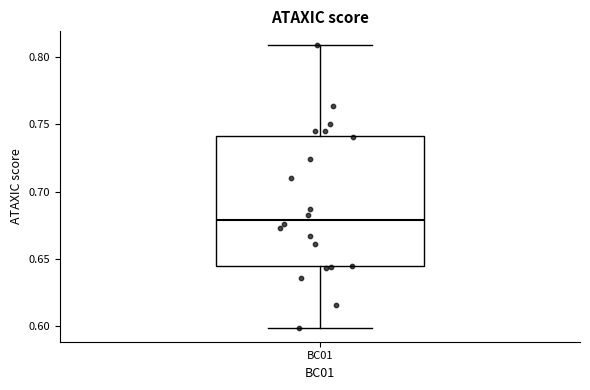

Transcribe this box plot: give where the median line is, the range the box spans, and where the two whiskers end, as read against the y-axis. The values are not printed on the chart, so give them approximately, as read against the axis.

median 0.680, box 0.645 to 0.740, whiskers 0.600 to 0.810